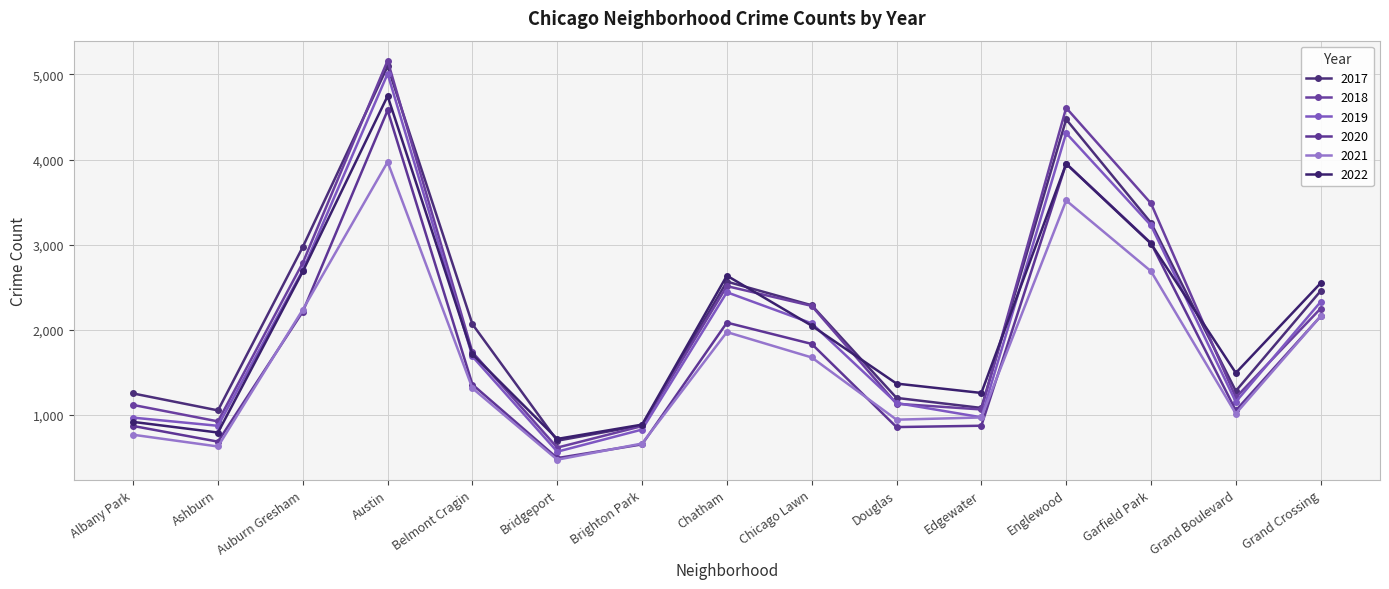

What is the value of the 2022 point at the 10th from the left?

1368